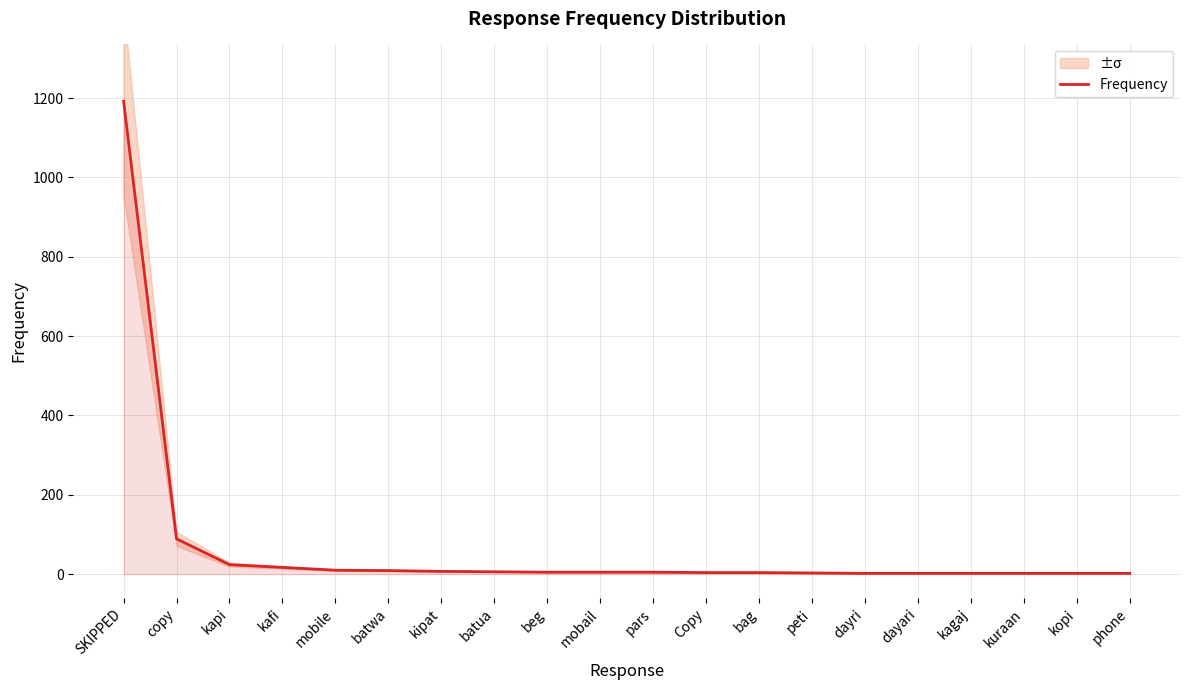

What is the minimum value shown in the chart?

2